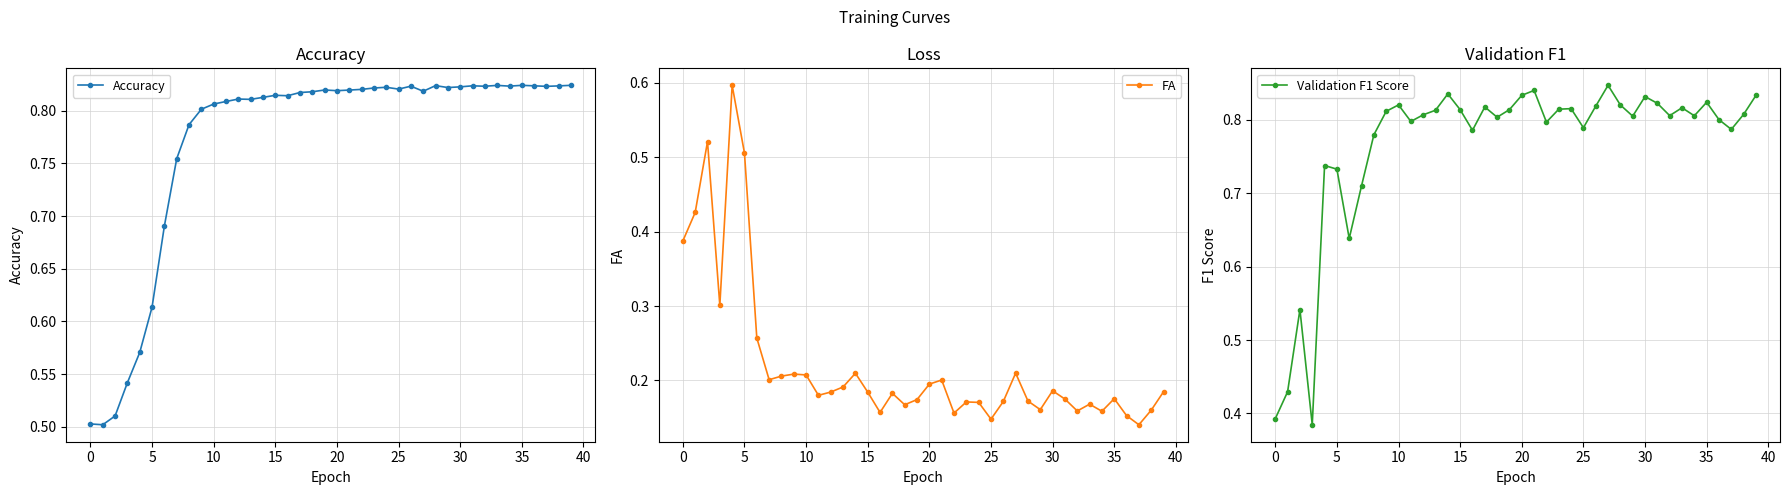

Which series has the largest total across all categories?

Accuracy